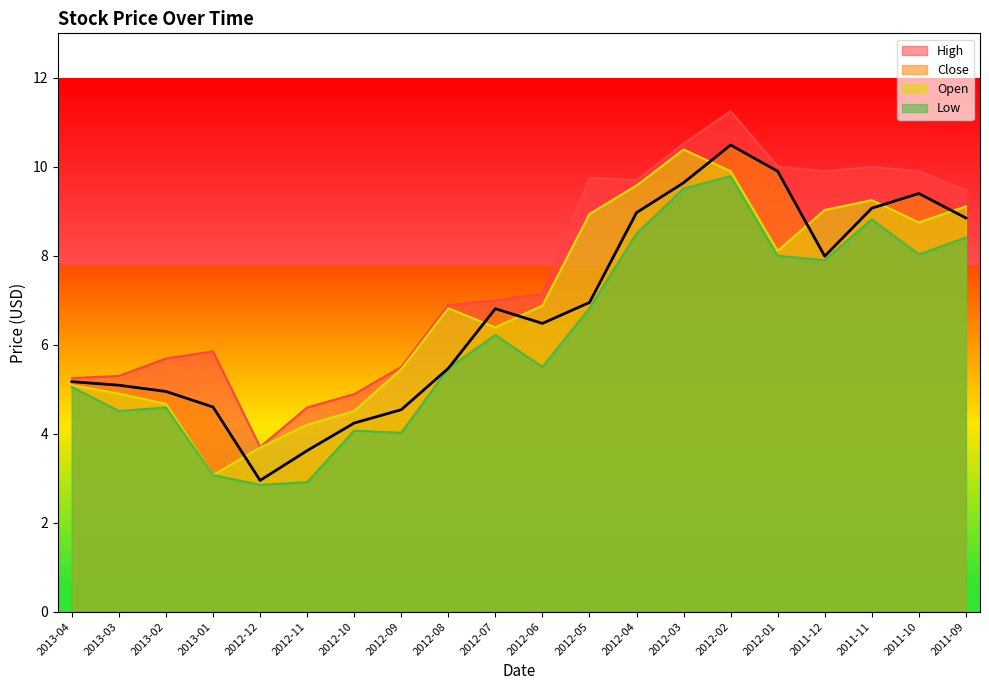

What is the total value across all series at 2011-09?

35.8